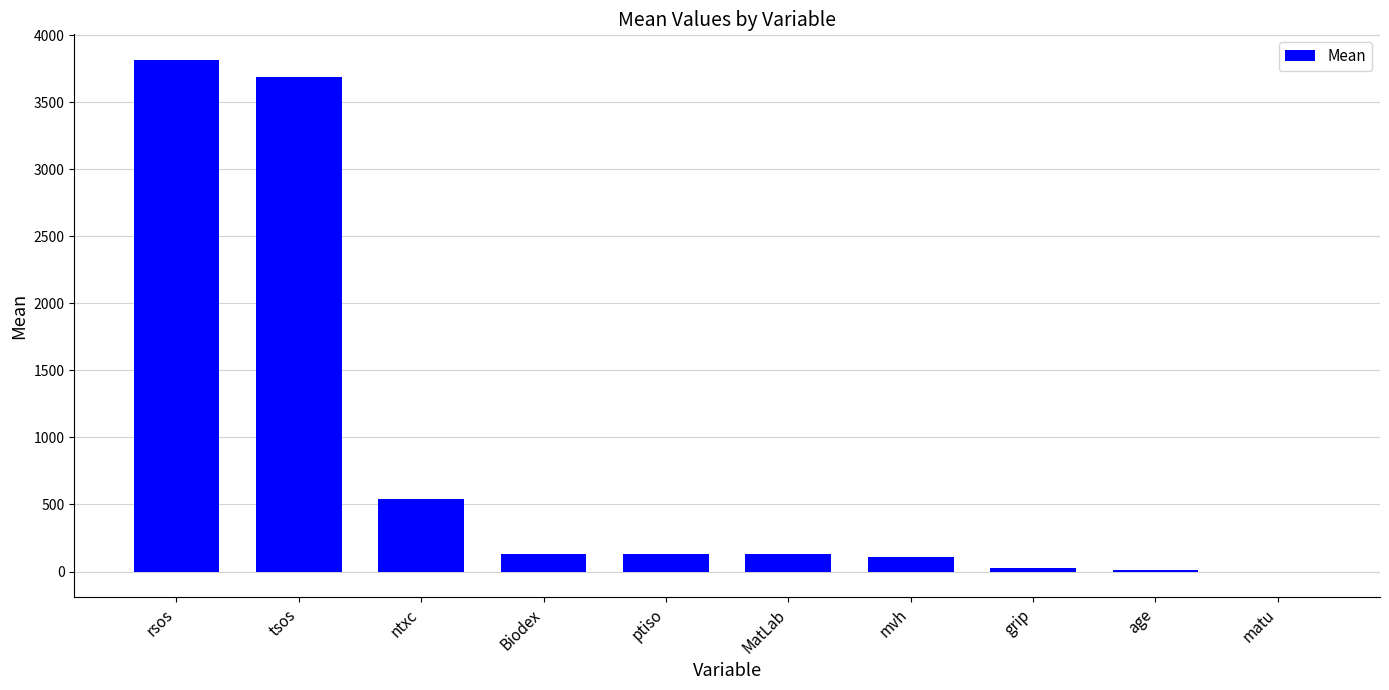

What is the ratio of the value at grip to the value at mvh?

0.2